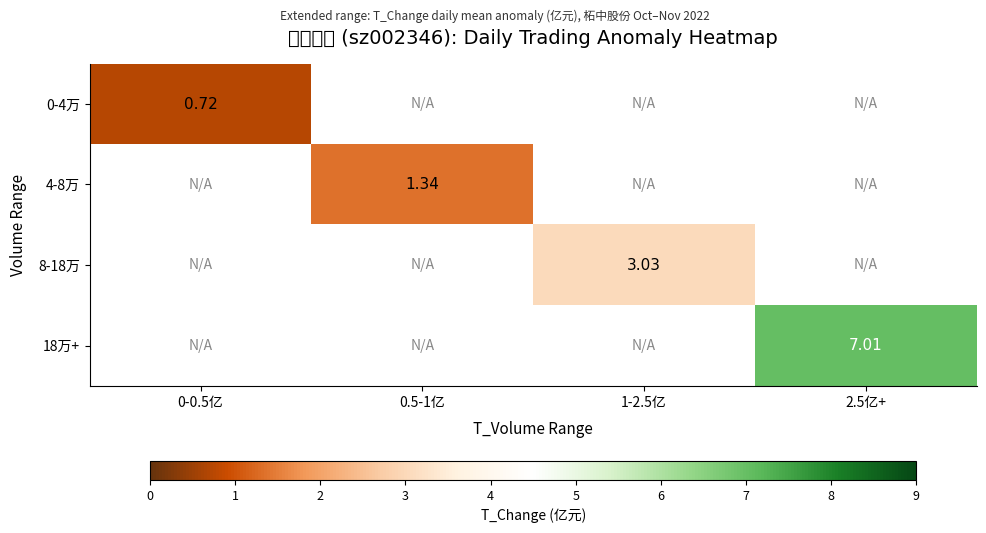

At which category does the chart reach its peak across all series?

2.5亿+